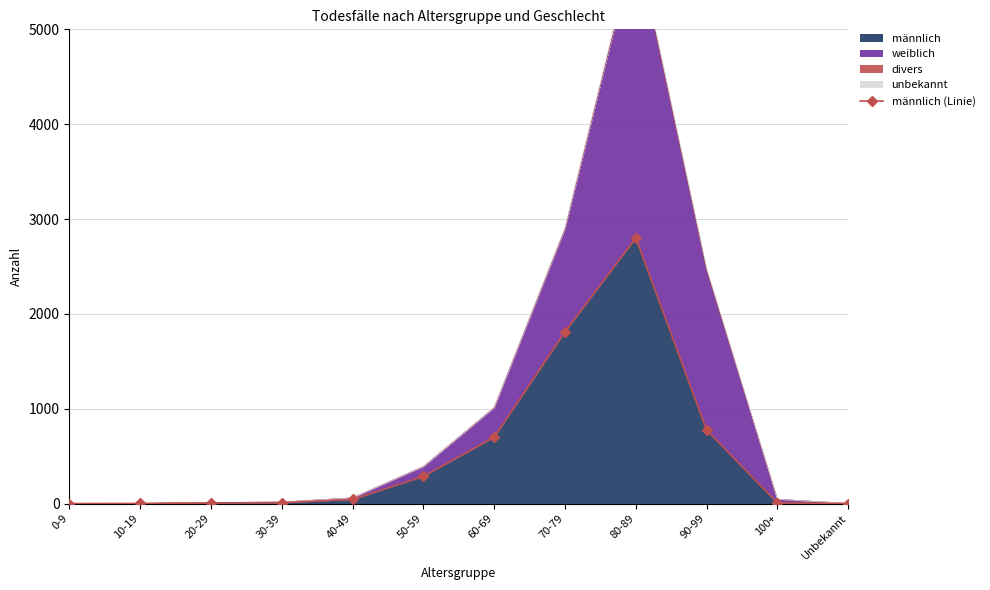

What is the greatest value displayed?

2800